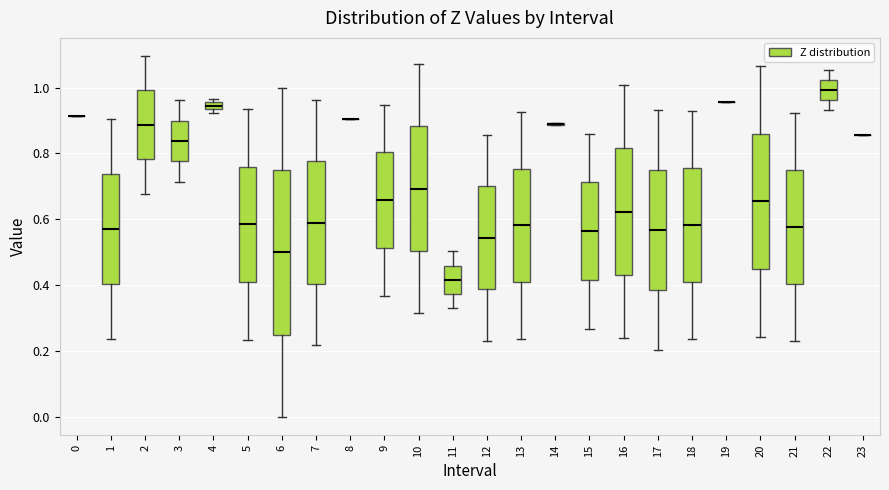

Comparing the boxes themselves (not the whiskers), which one is the tallest?

6